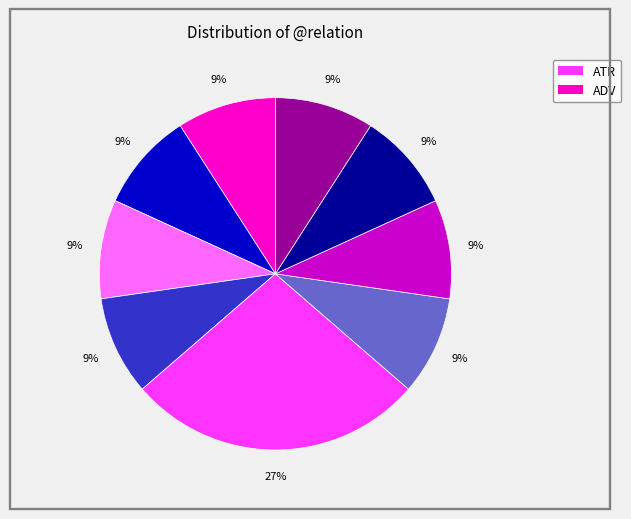

Is there any slice that represents more than half of the pie?

No